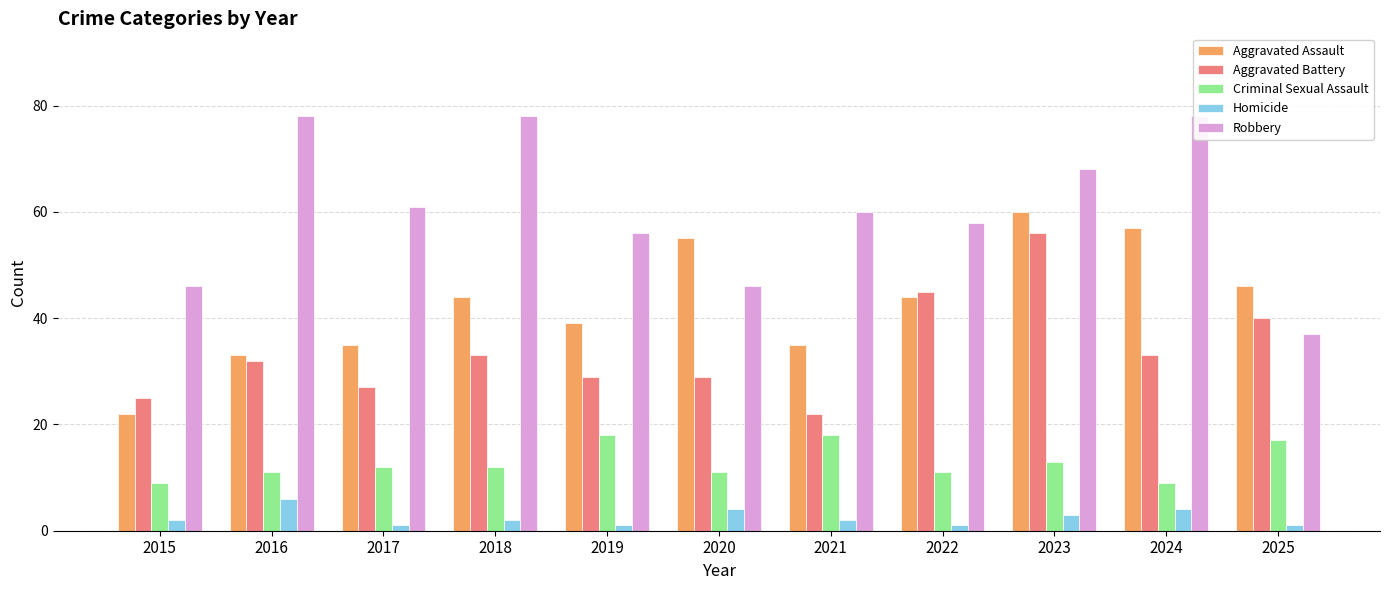

Reading left to right, extract all data points from this chart.

Aggravated Assault: 2015=22	2016=33	2017=35	2018=44	2019=39	2020=55	2021=35	2022=44	2023=60	2024=57	2025=46
Aggravated Battery: 2015=25	2016=32	2017=27	2018=33	2019=29	2020=29	2021=22	2022=45	2023=56	2024=33	2025=40
Criminal Sexual Assault: 2015=9	2016=11	2017=12	2018=12	2019=18	2020=11	2021=18	2022=11	2023=13	2024=9	2025=17
Homicide: 2015=2	2016=6	2017=1	2018=2	2019=1	2020=4	2021=2	2022=1	2023=3	2024=4	2025=1
Robbery: 2015=46	2016=78	2017=61	2018=78	2019=56	2020=46	2021=60	2022=58	2023=68	2024=78	2025=37